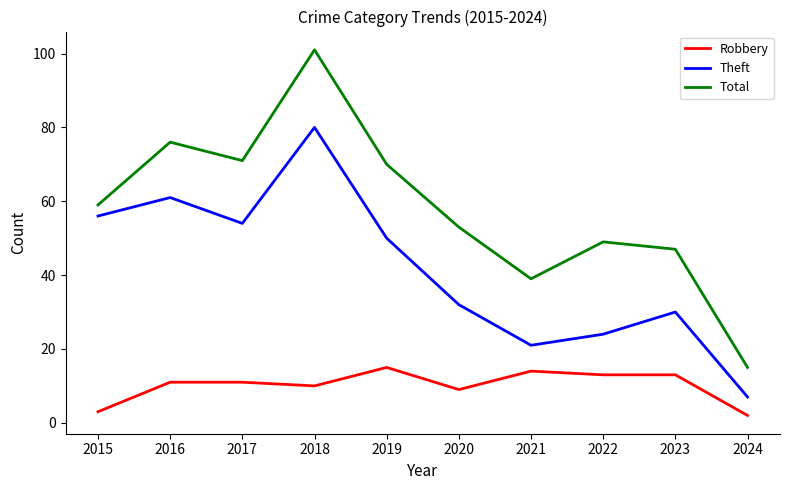

What are all the series names shown in the legend?

Robbery, Theft, Total